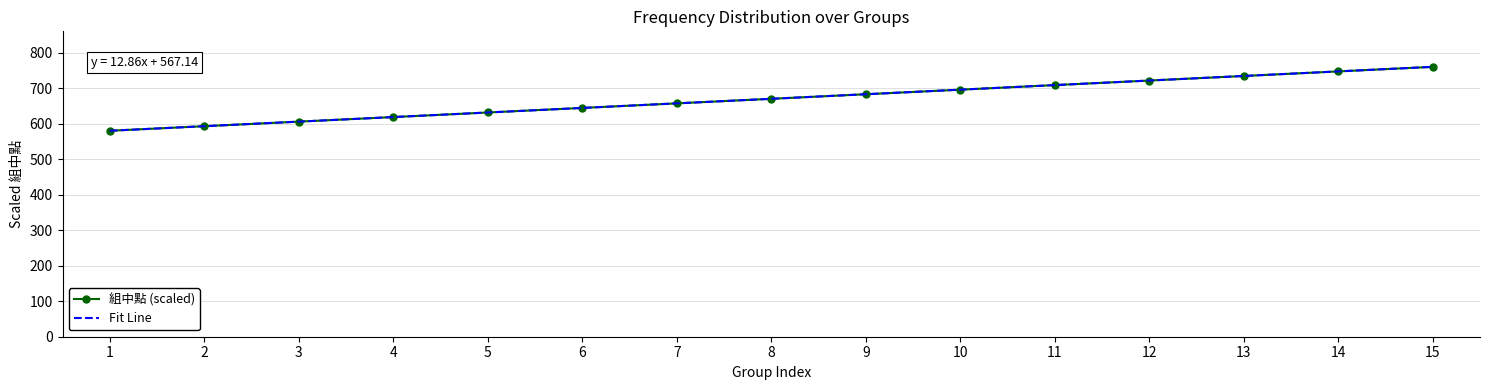

True or false: Fit Line has a value of 631.4 at 5.

True